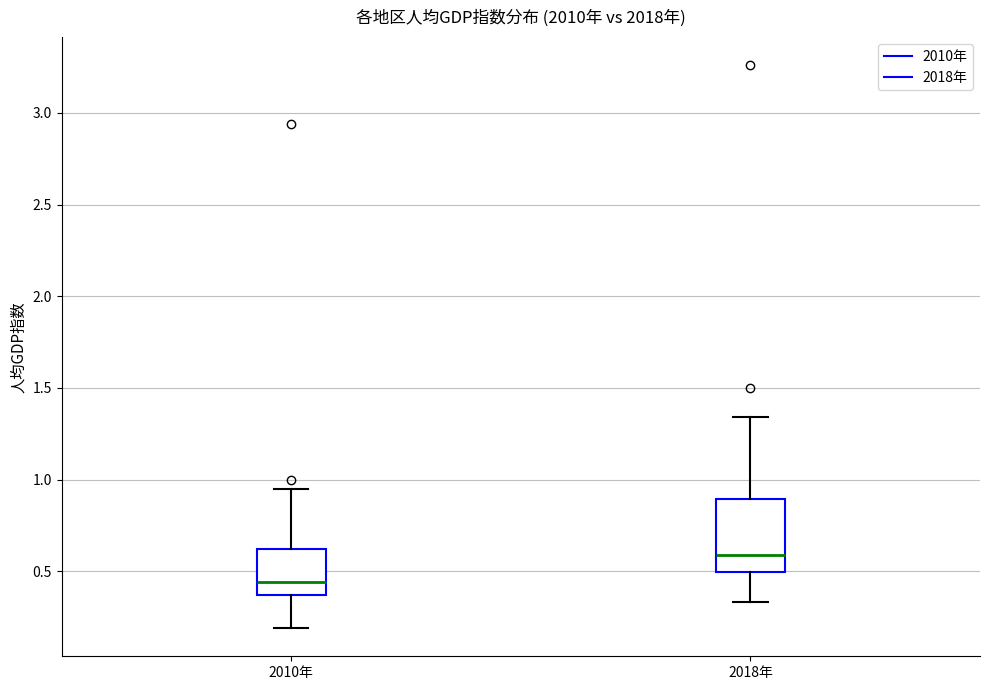

Comparing the boxes themselves (not the whiskers), which one is the tallest?

2018年